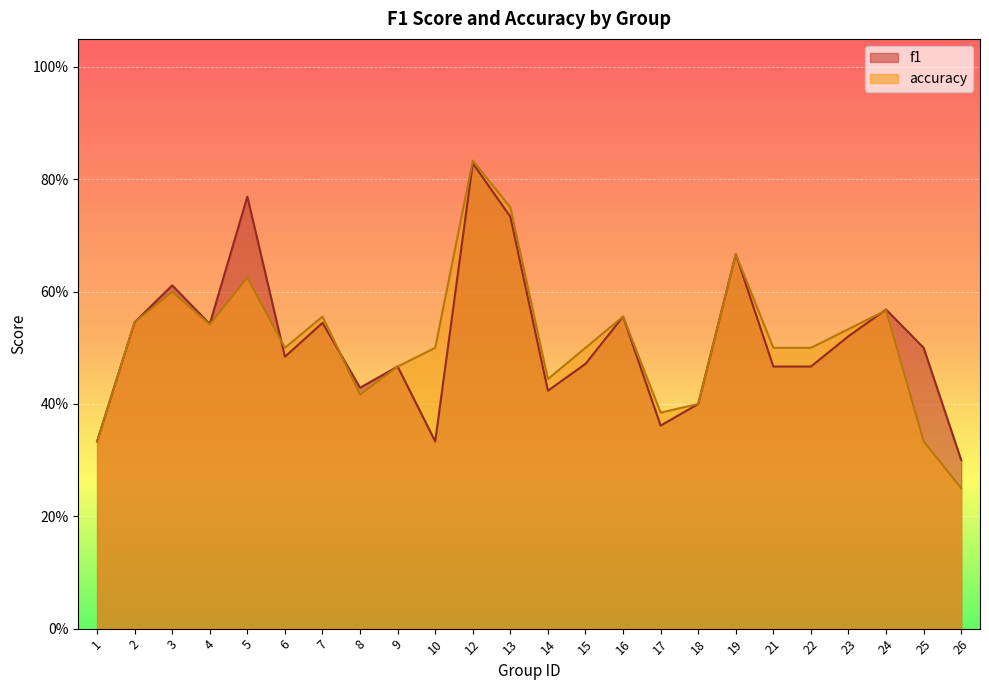

Which series changed the most between 6 and 23?

f1